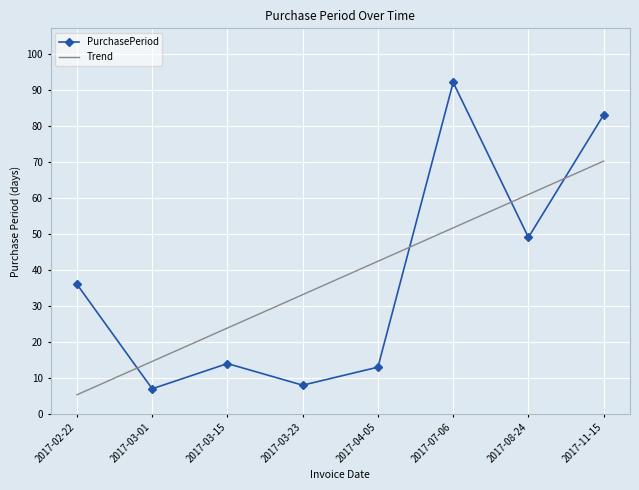

Between 2017-03-01 and 2017-11-15, which series saw the biggest shift?

PurchasePeriod